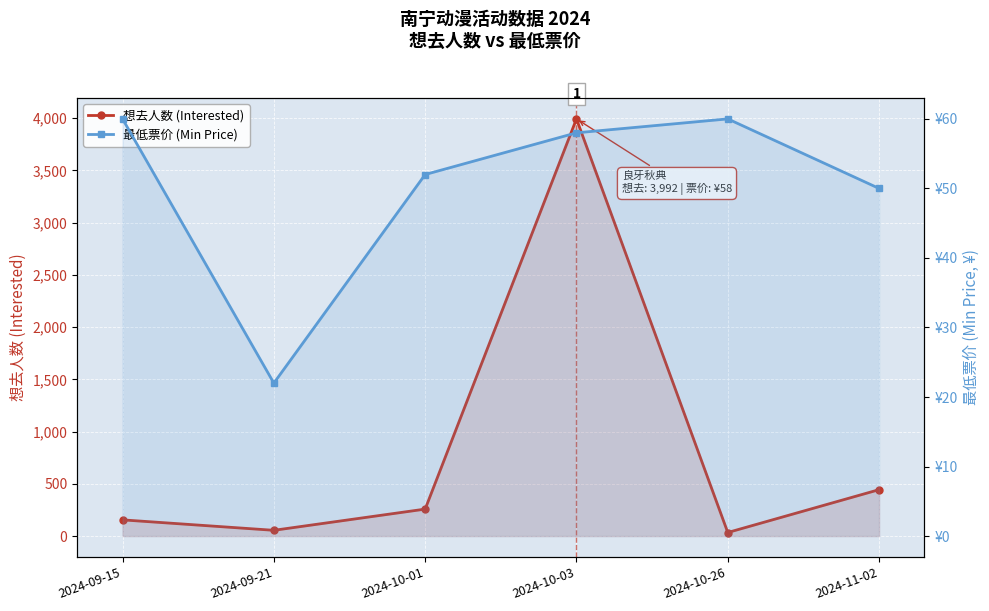

What position from the left is 2024-10-01?

3